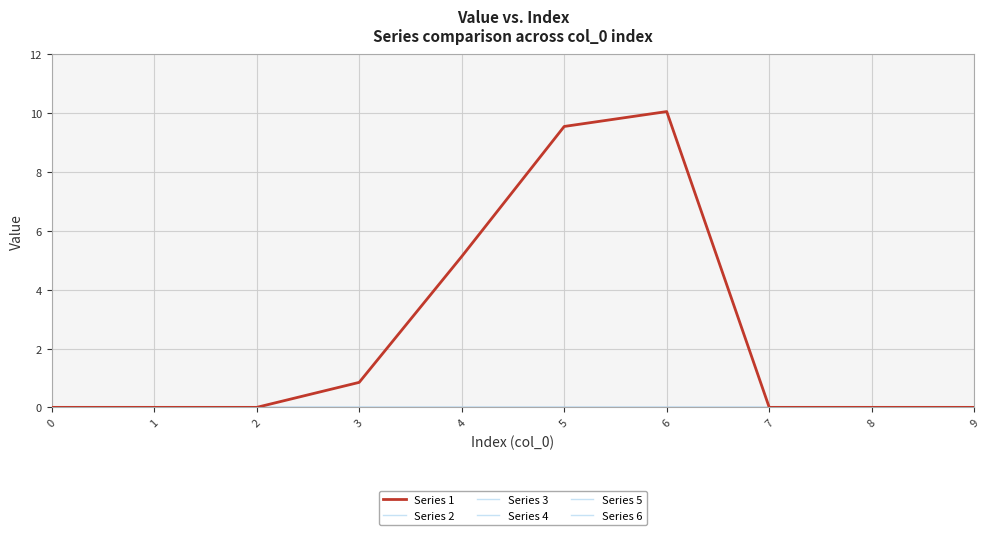

Reading right to left, what are all the values shown in this chart?

Series 1: 9=0.0	8=0.0	7=0.0	6=10.1	5=9.6	4=5.1	3=0.8	2=0.0	1=0.0	0=0.0
Series 2: 9=0.0	8=0.0	7=0.0	6=0.0	5=0.0	4=0.0	3=0.0	2=0.0	1=0.0	0=0.0
Series 3: 9=0.0	8=0.0	7=0.0	6=0.0	5=0.0	4=0.0	3=0.0	2=0.0	1=0.0	0=0.0
Series 4: 9=0.0	8=0.0	7=0.0	6=0.0	5=0.0	4=0.0	3=0.0	2=0.0	1=0.0	0=0.0
Series 5: 9=0.0	8=0.0	7=0.0	6=0.0	5=0.0	4=0.0	3=0.0	2=0.0	1=0.0	0=0.0
Series 6: 9=0.0	8=0.0	7=0.0	6=0.0	5=0.0	4=0.0	3=0.0	2=0.0	1=0.0	0=0.0